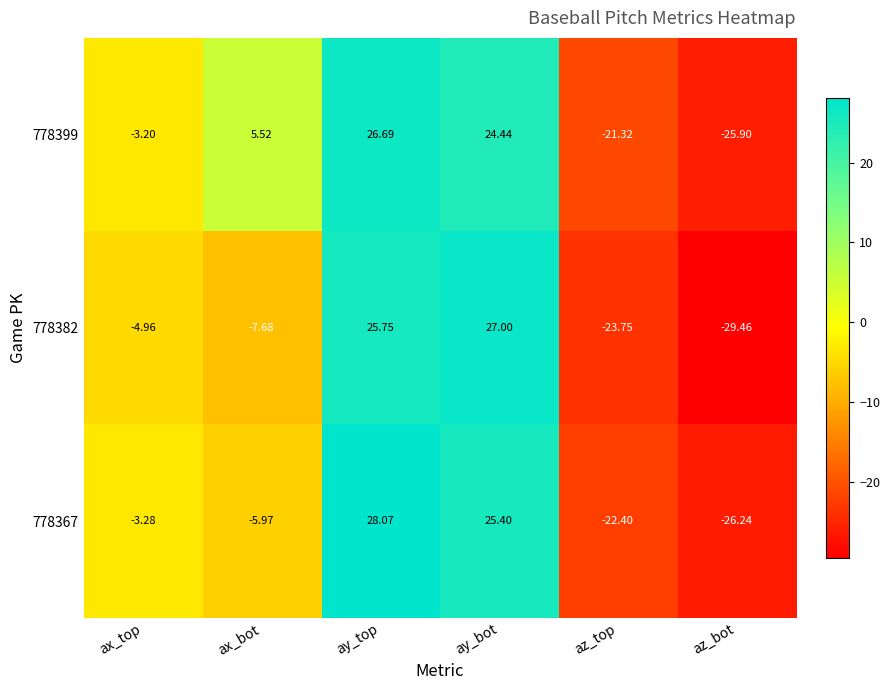

At which category is the sum across all series the highest?

ay_top